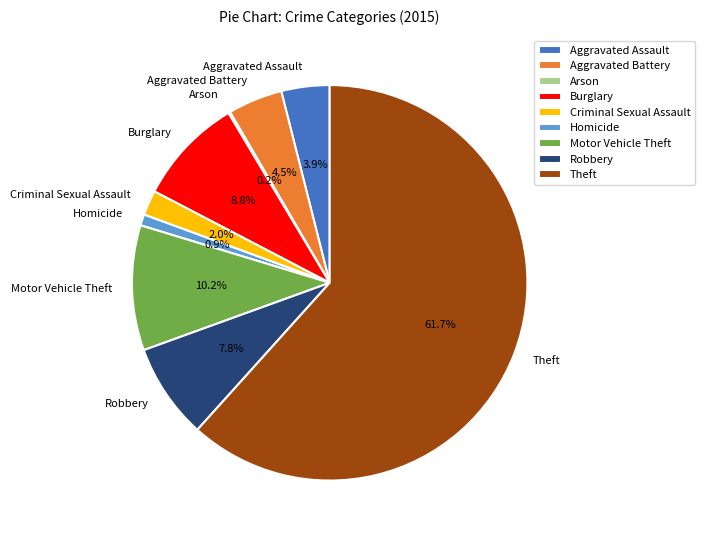

What is the largest slice in the pie chart?

Theft